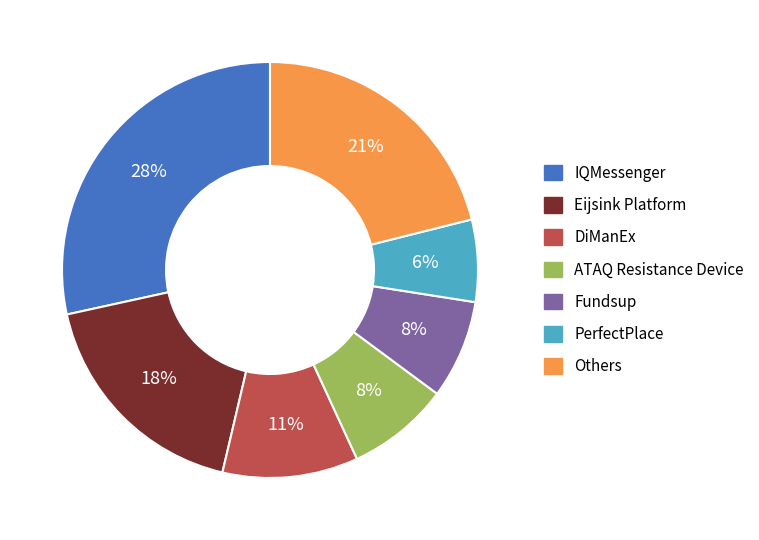

To the nearest percent, what is the difference between the largest and smallest slice percentages?

22%